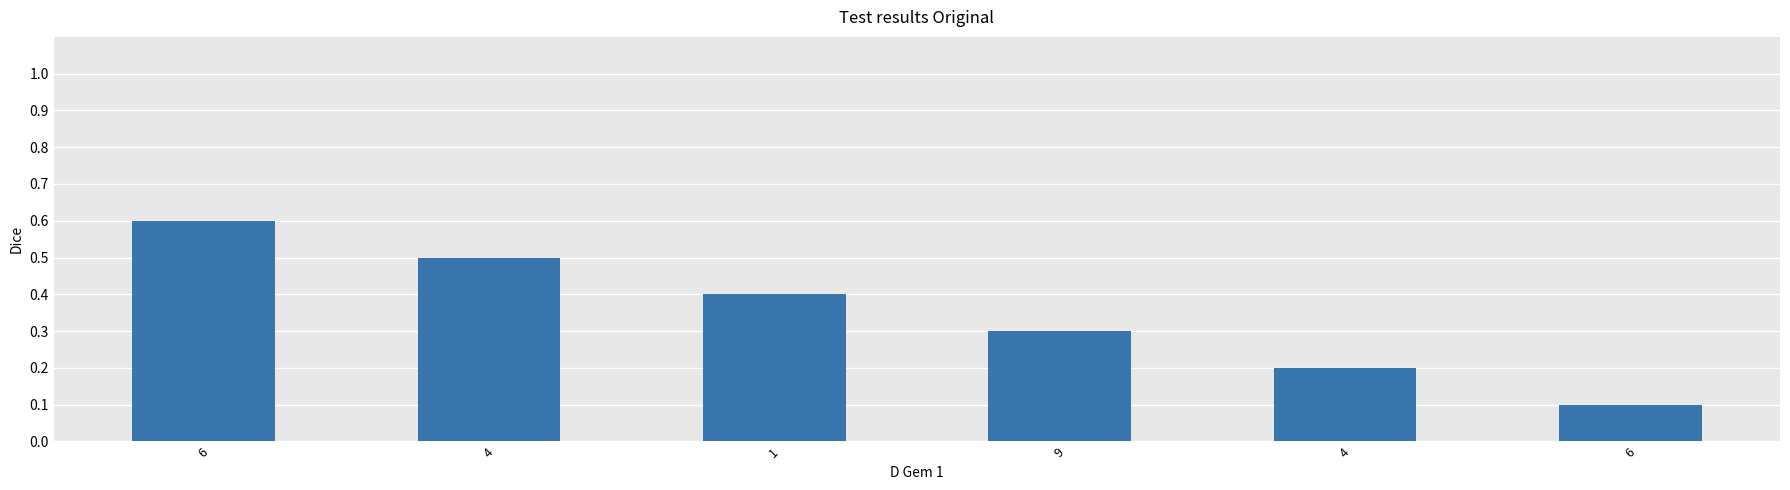

What is the difference between the second highest and minimum values?

0.4